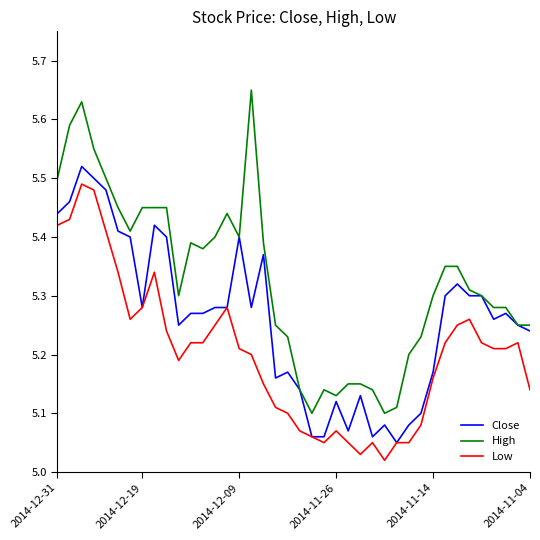

True or false: High and Low intersect in this chart.

False